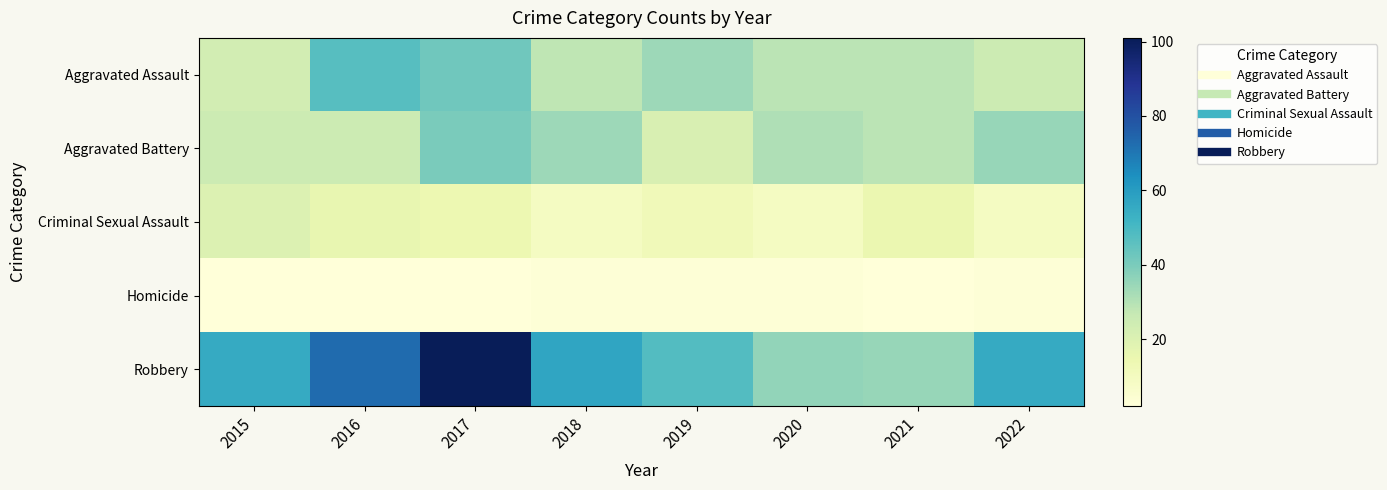

Which series has the largest total across all categories?

Robbery